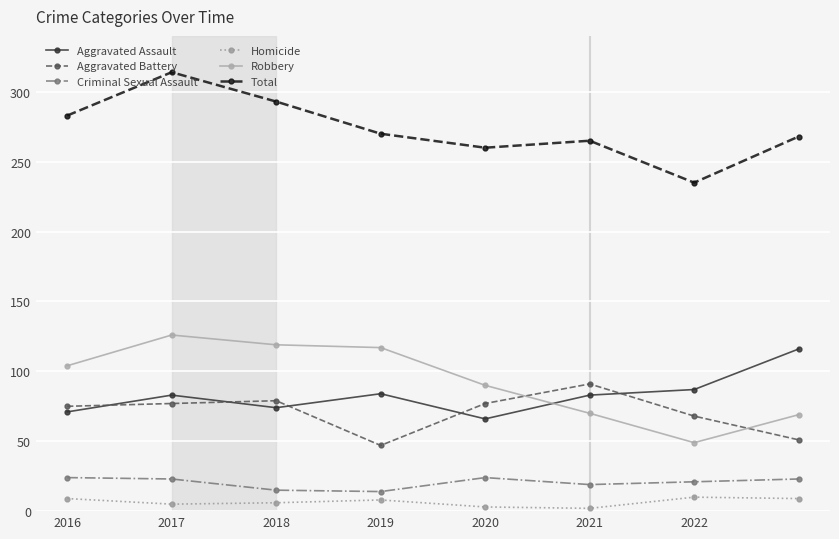

What is the difference between the maximum and second lowest values in the Criminal Sexual Assault series?

9